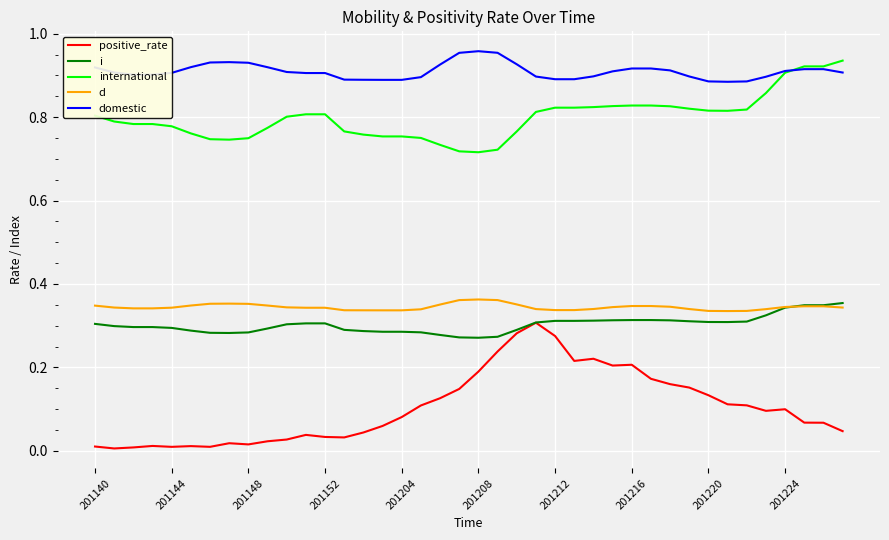

True or false: international and d cross at least once.

False